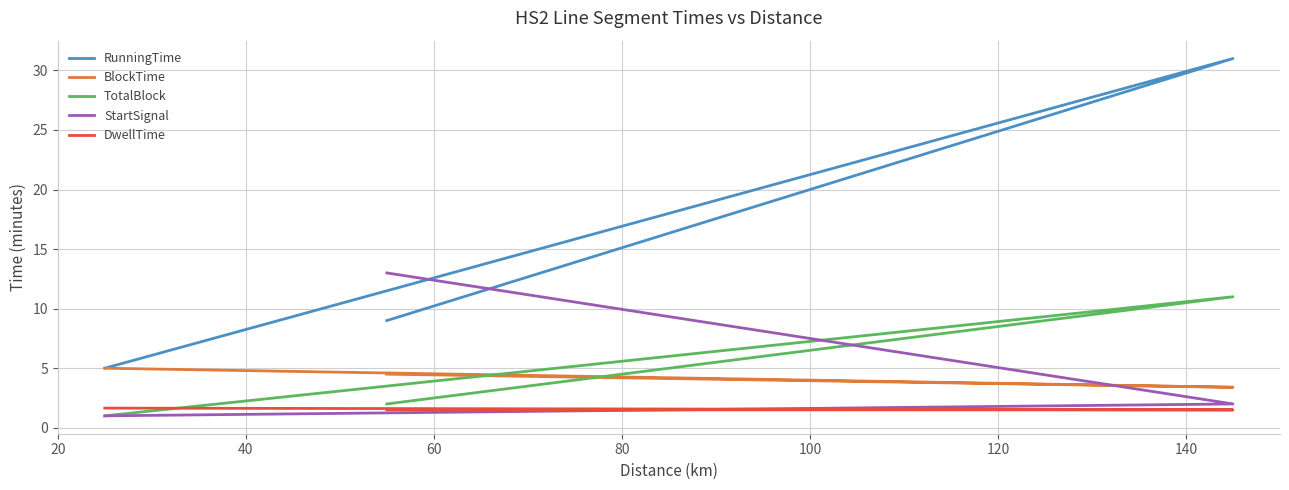

Is the value of BlockTime at 40 greater than the value of TotalBlock at 60?

Yes